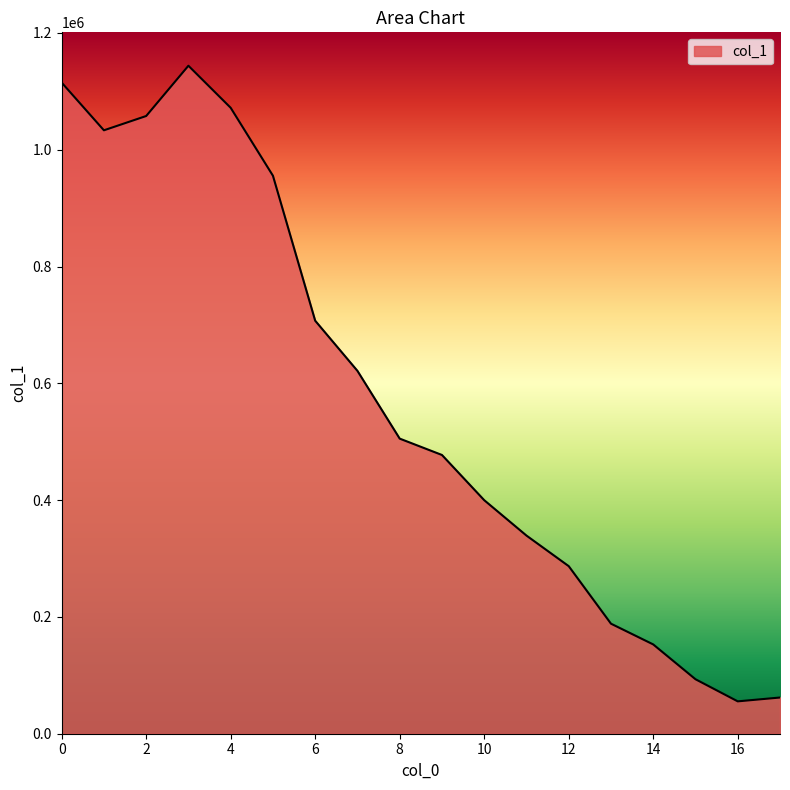

What is the smallest value displayed?

55422